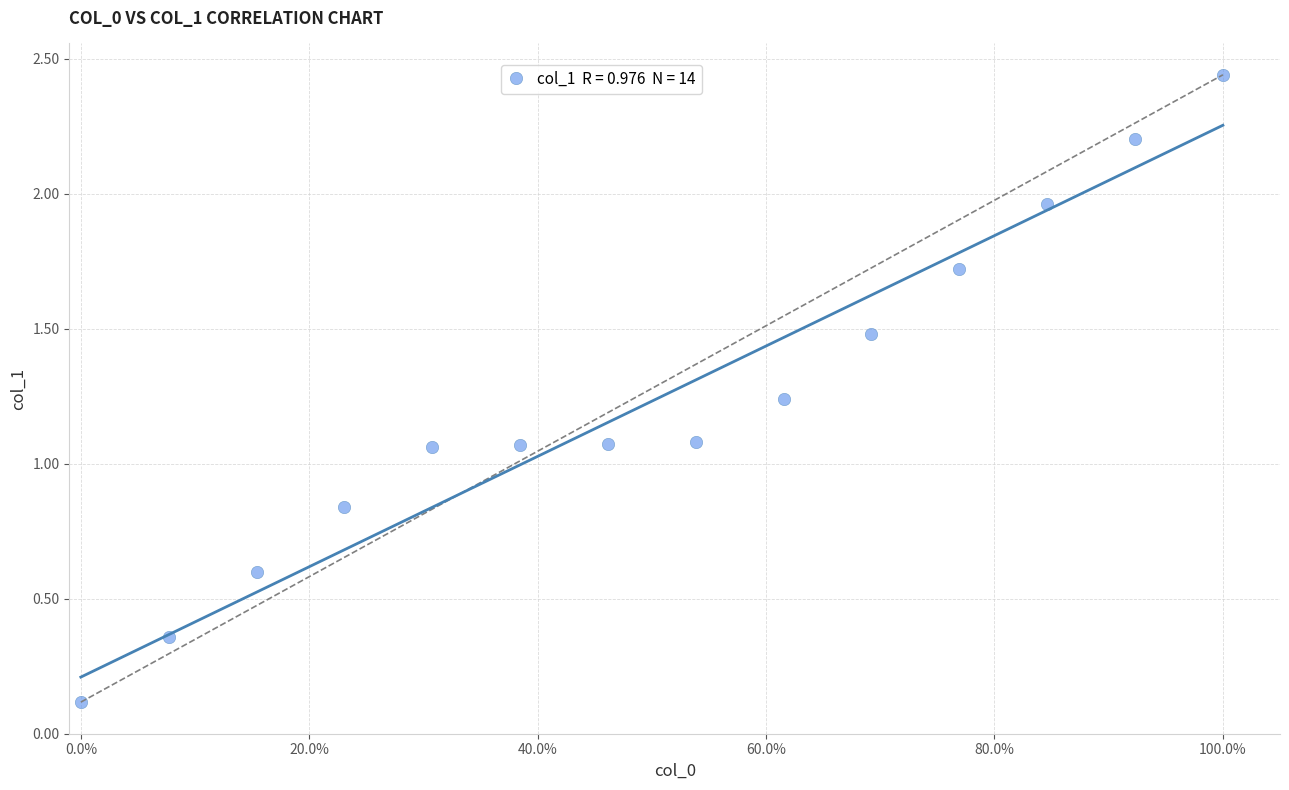

What is the range of X values (max minus min)?

1.0